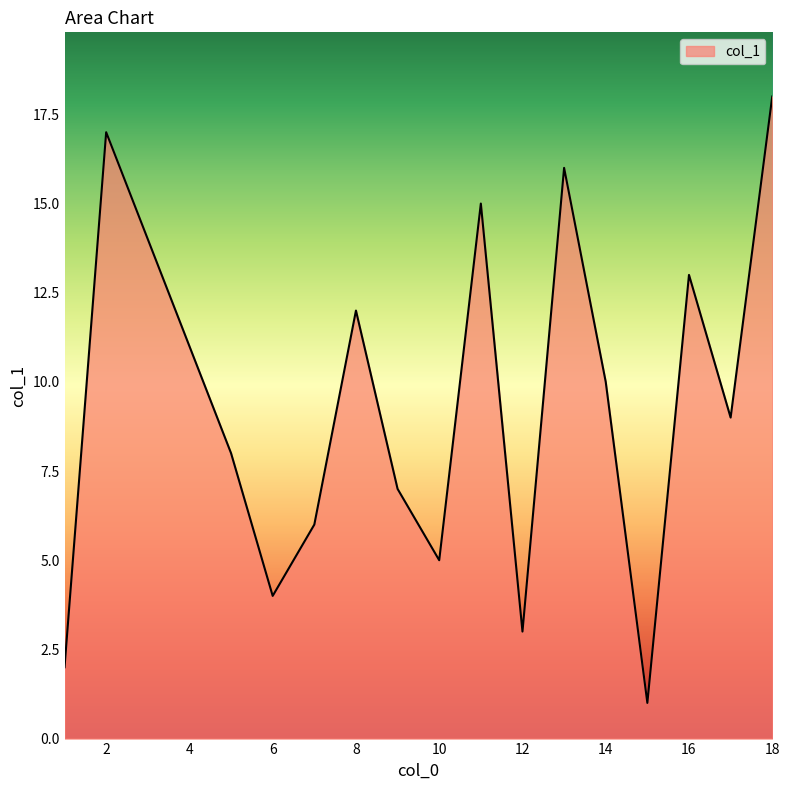

What is the difference between the maximum and minimum values?

17